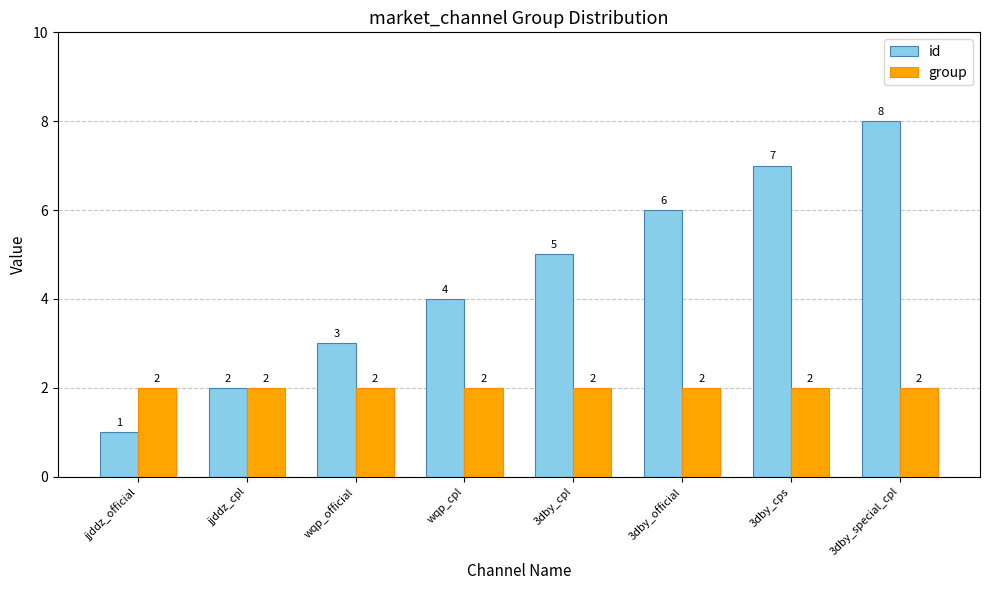

What is the label of the 1st bar from the left?

jjddz_official